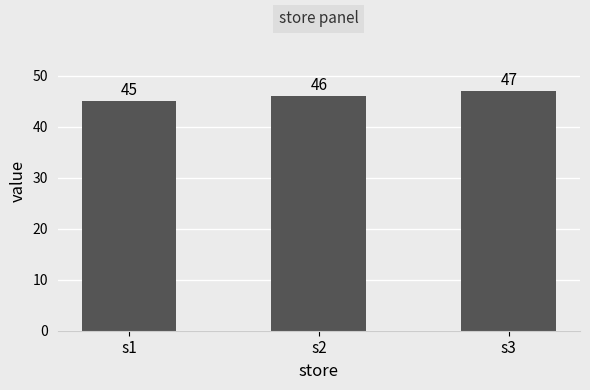

Rank the categories by value from highest to lowest.

s3, s2, s1